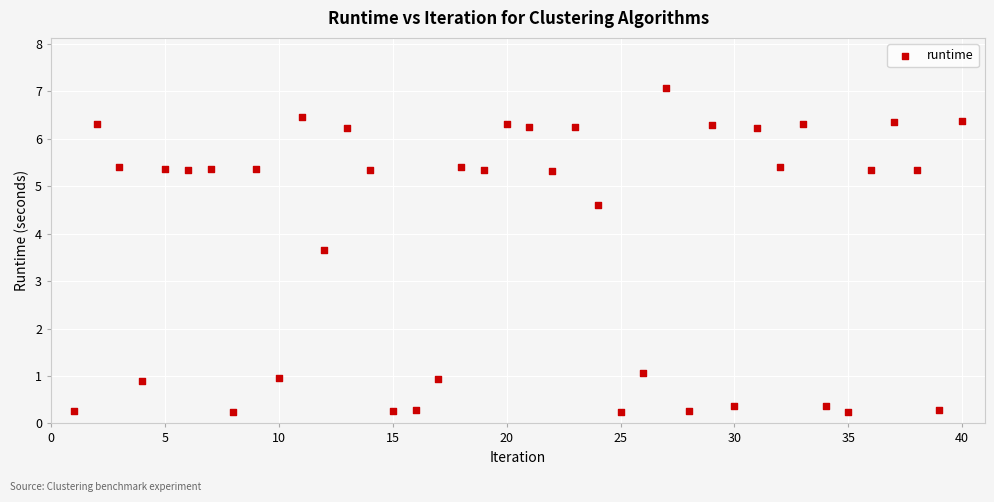

What Y value in the scatter plot is closest to 3?

3.7